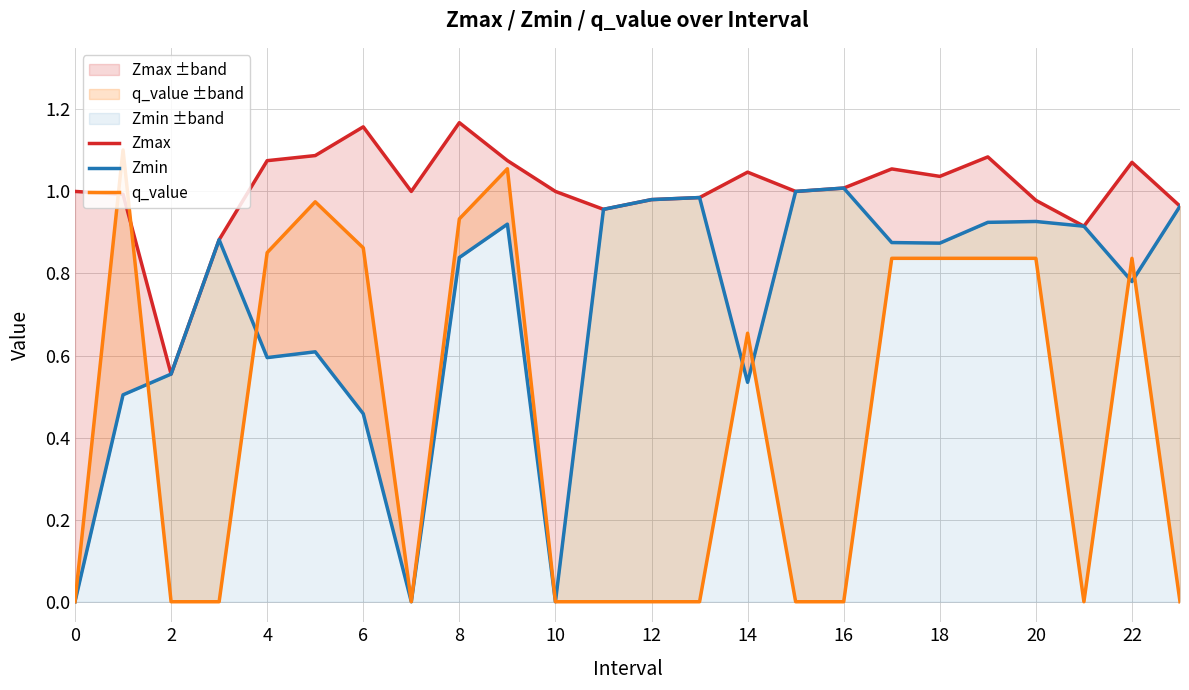

What is the average value of the q_value series?

0.4